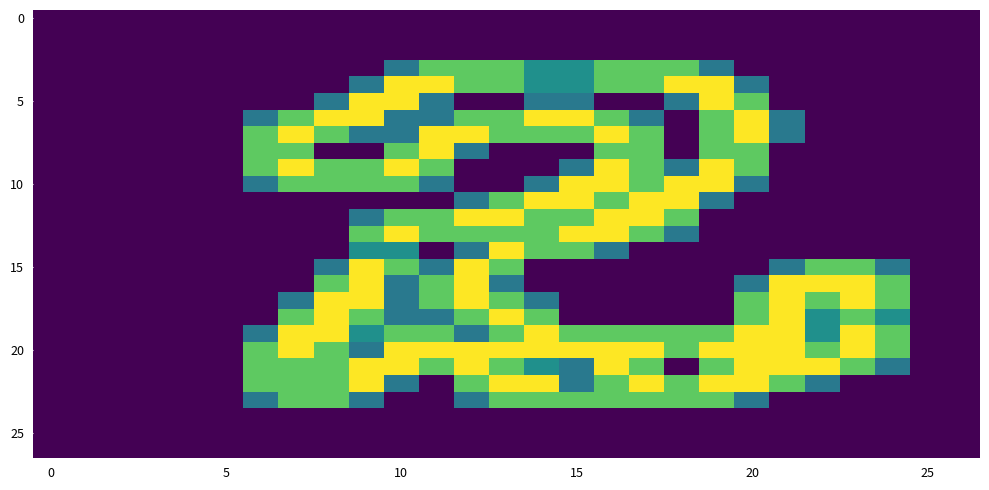

How many series are shown in this chart?

27